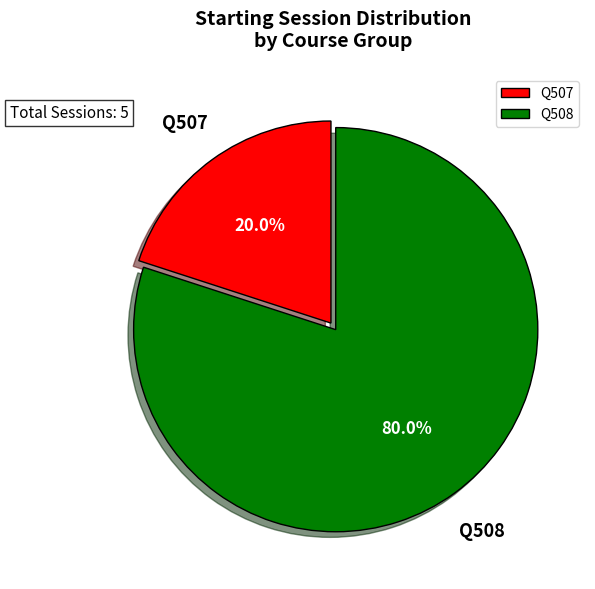

Which category accounts for the majority?

Q508